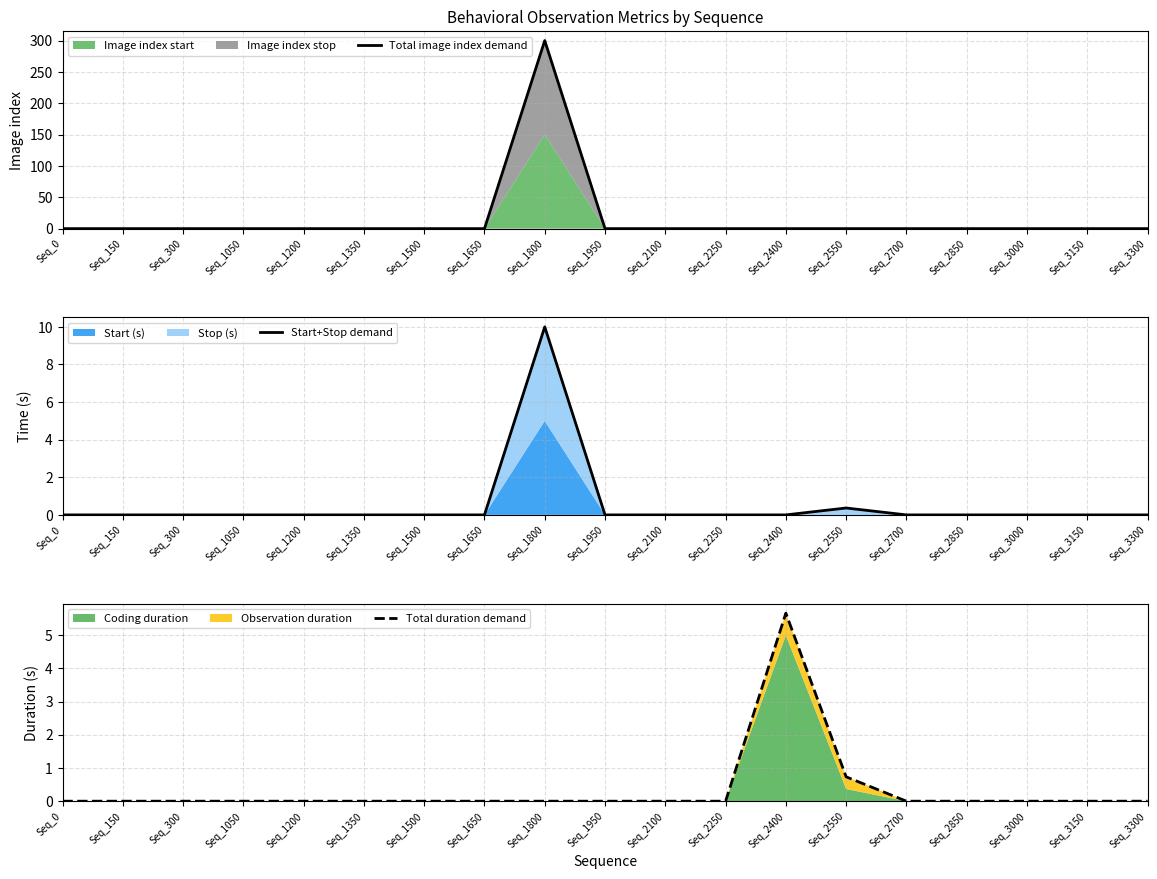

The value of Total image index demand at Seq_0 is -207. True or false?

False